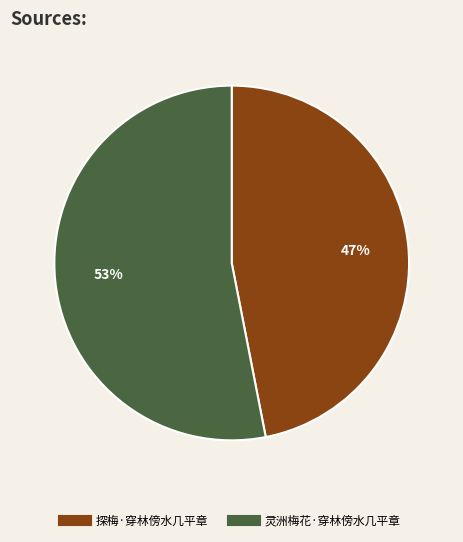

Count the number of slices in the pie.

2